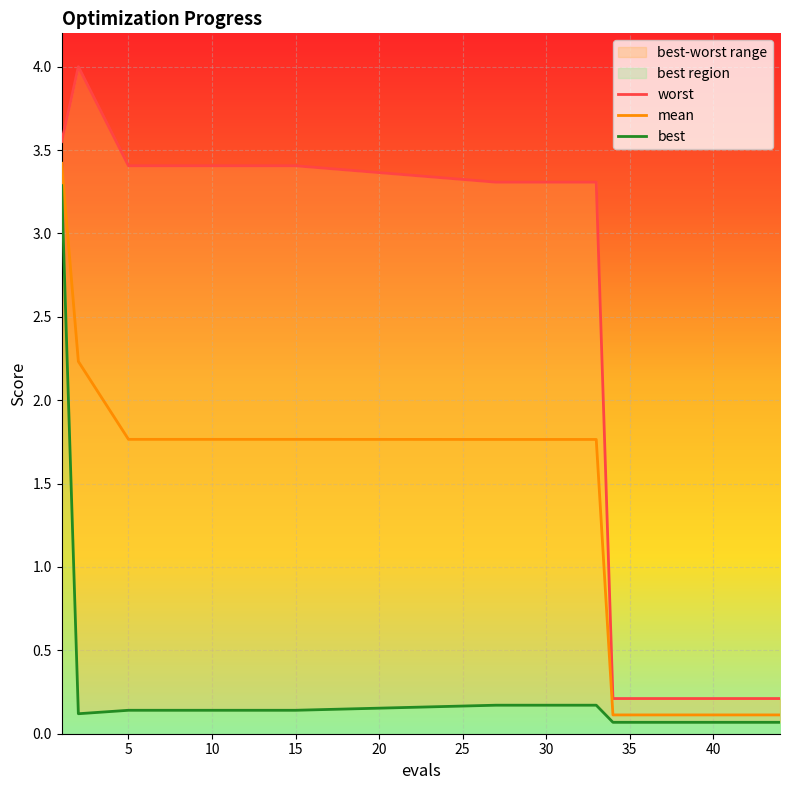

Reading left to right, transcribe all the data shown in this chart.

mean: 1=3.4	2=2.2	5=1.8	10=1.8	15=1.8	27=1.8	33=1.8	34=0.1	35=0.1	36=0.1	37=0.1	38=0.1	39=0.1	40=0.1	41=0.1	42=0.1	43=0.1	44=0.1
best: 1=3.3	2=0.1	5=0.1	10=0.1	15=0.1	27=0.2	33=0.2	34=0.1	35=0.1	36=0.1	37=0.1	38=0.1	39=0.1	40=0.1	41=0.1	42=0.1	43=0.1	44=0.1
worst: 1=3.6	2=4.0	5=3.4	10=3.4	15=3.4	27=3.3	33=3.3	34=0.2	35=0.2	36=0.2	37=0.2	38=0.2	39=0.2	40=0.2	41=0.2	42=0.2	43=0.2	44=0.2